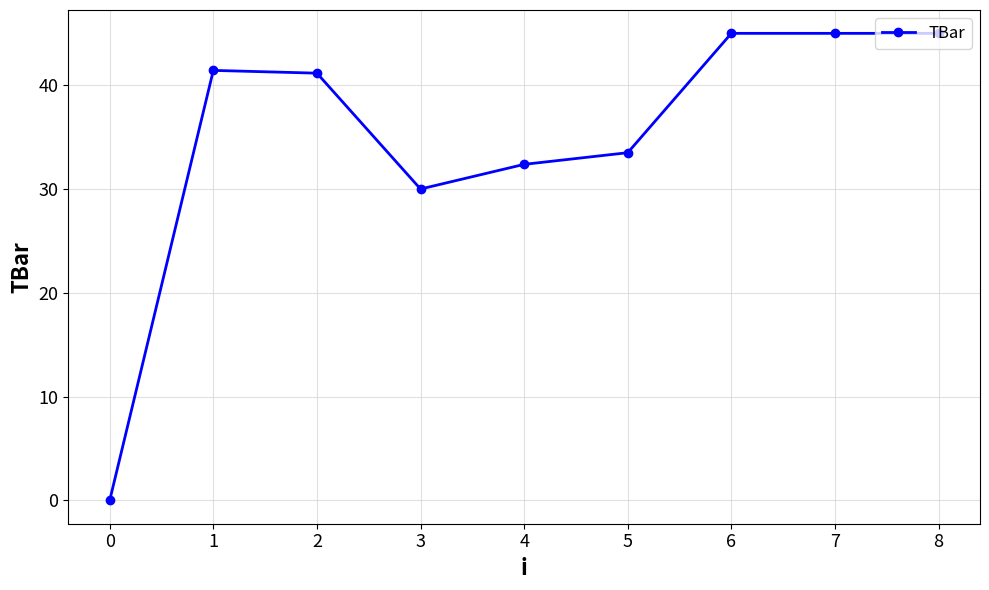

The value at 4 is 32.4. True or false?

True